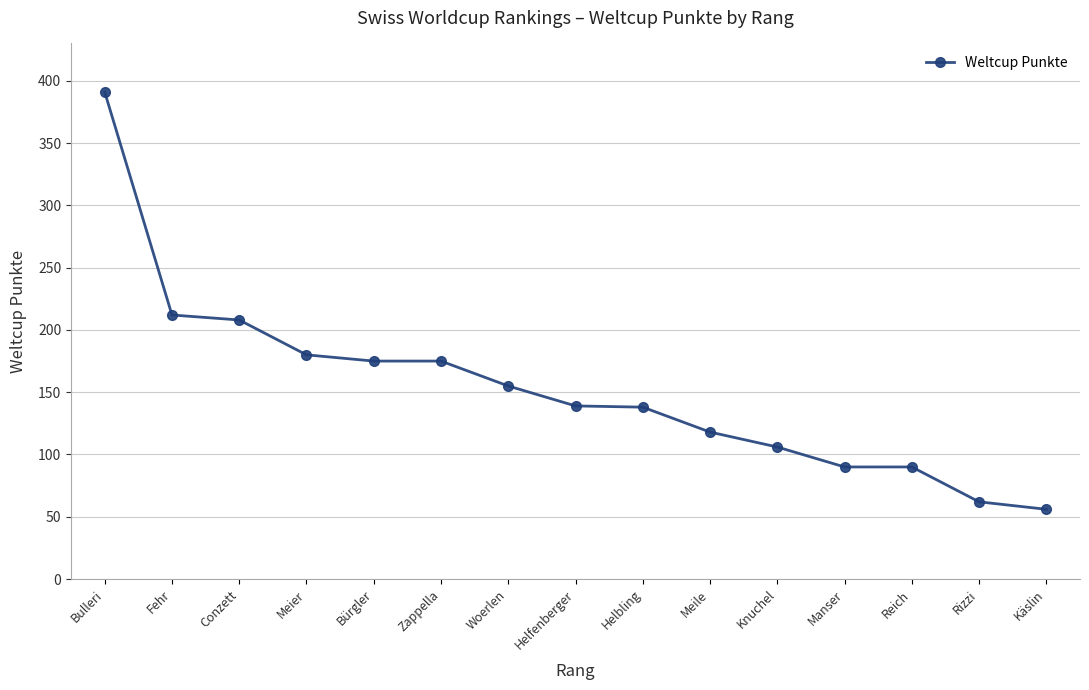

How many data points are less than 139?

7